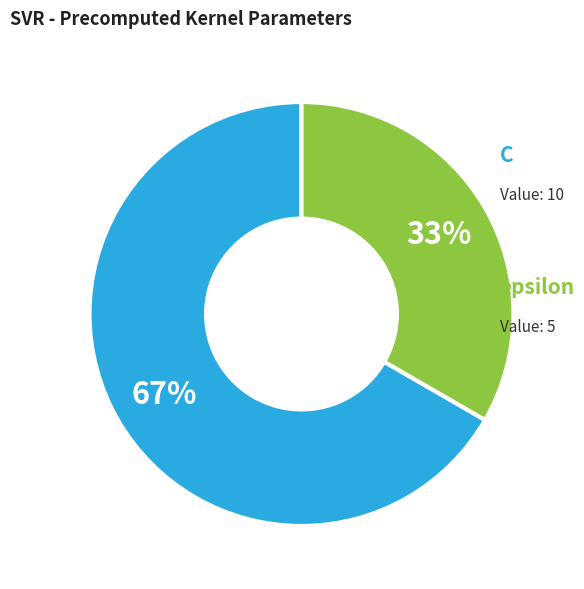

To the nearest percent, what is the average slice percentage?

50%